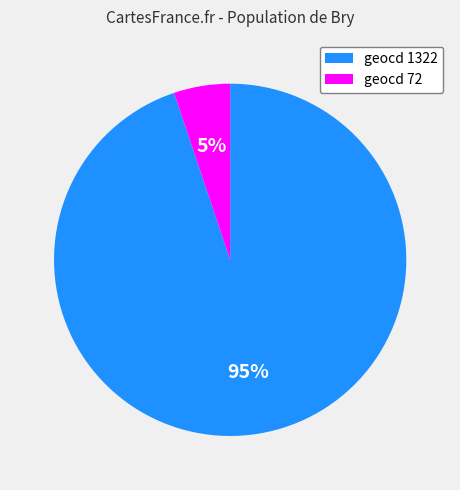

Which has a higher value, geocd 72 or geocd 1322?

geocd 1322